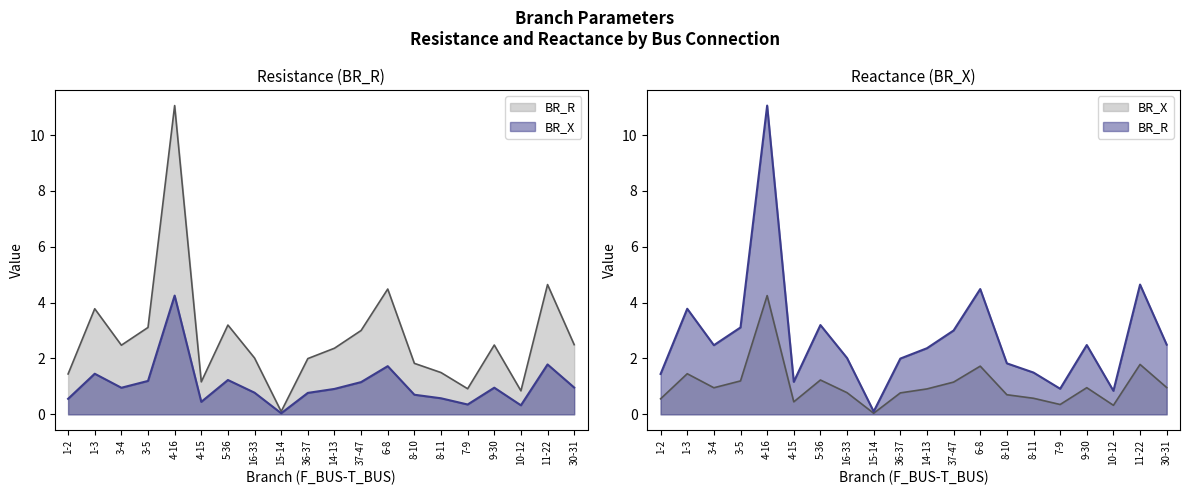

Where is BR_X nearest to the value 2?

11-22